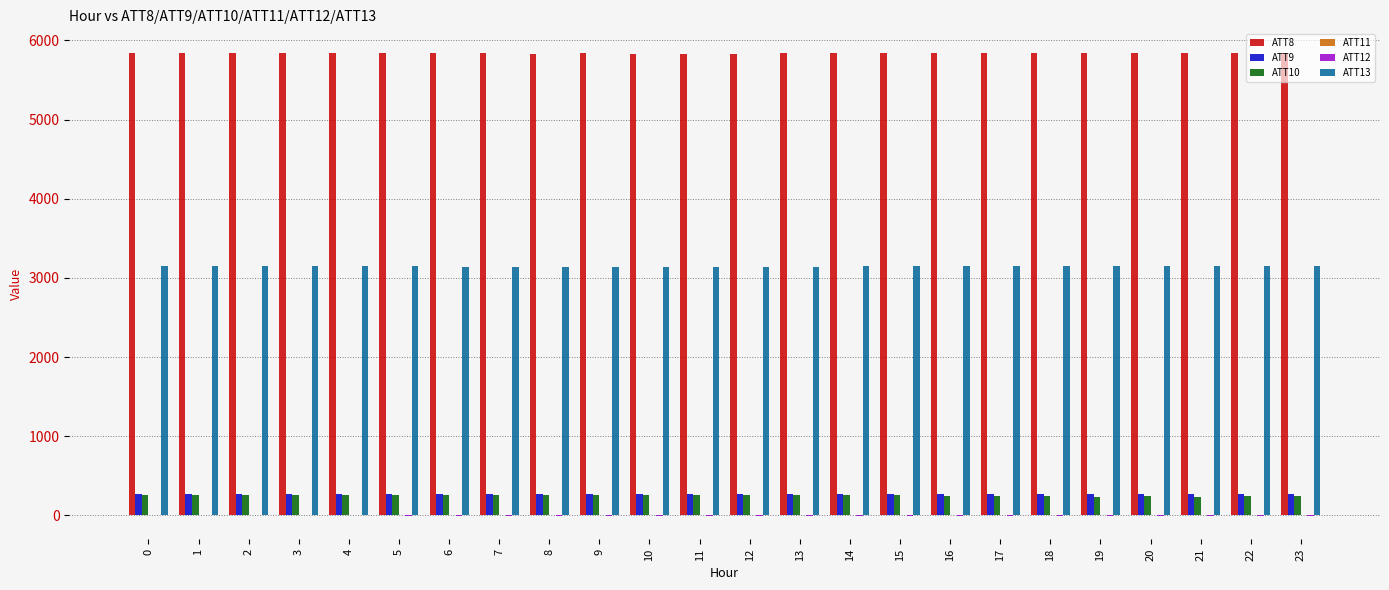

What is the sum of the ATT9 values at 20 and 15?

528.8